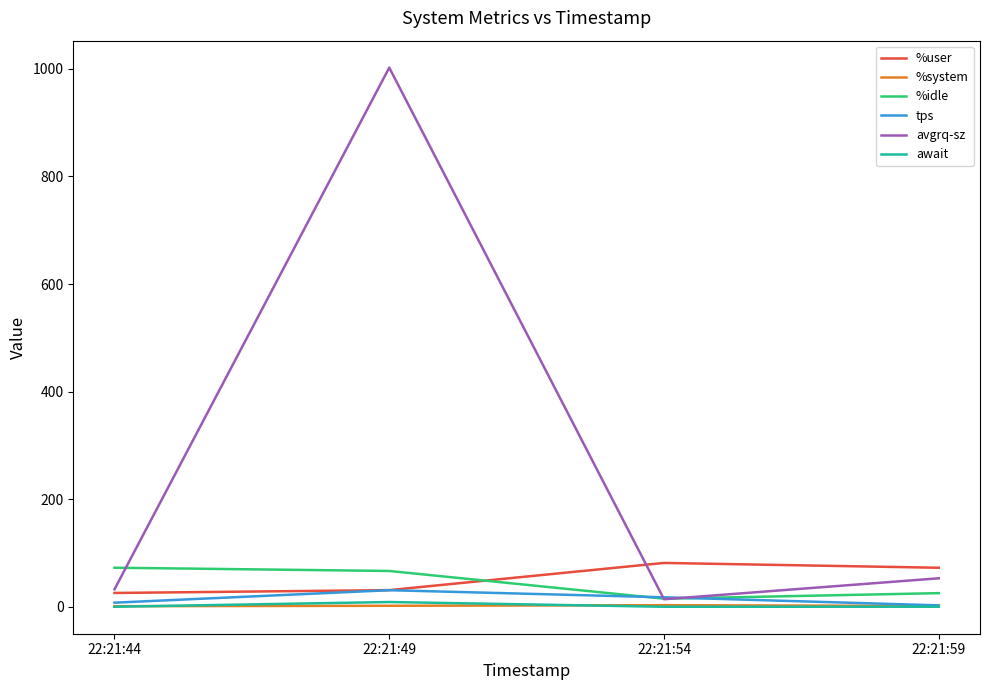

At how many categories does at least one series exceed 143?

1